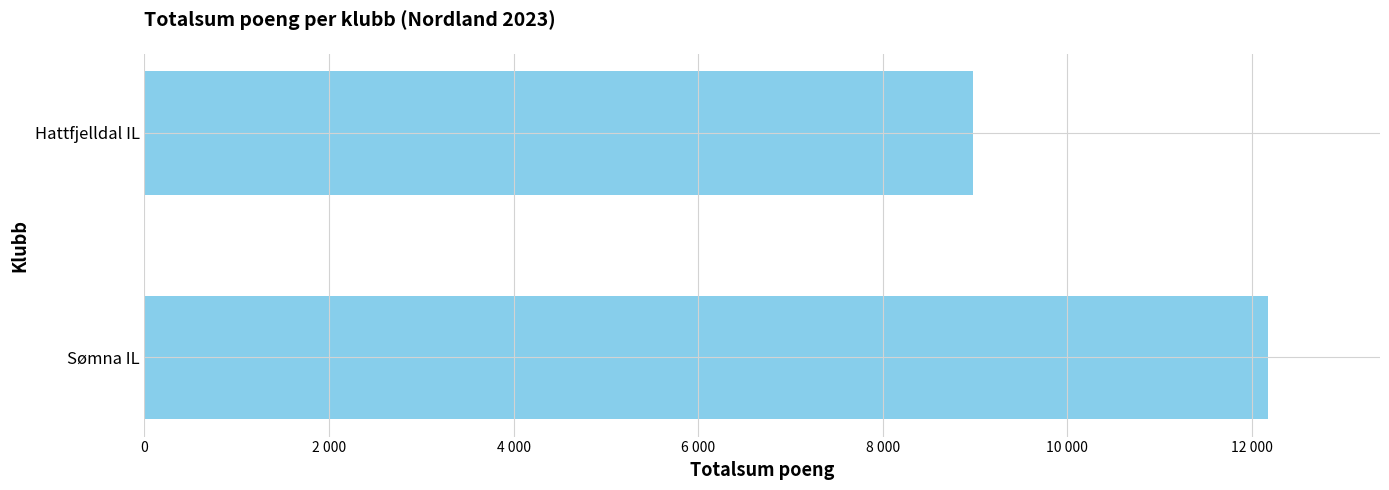

What is the maximum value shown in the chart?

12171